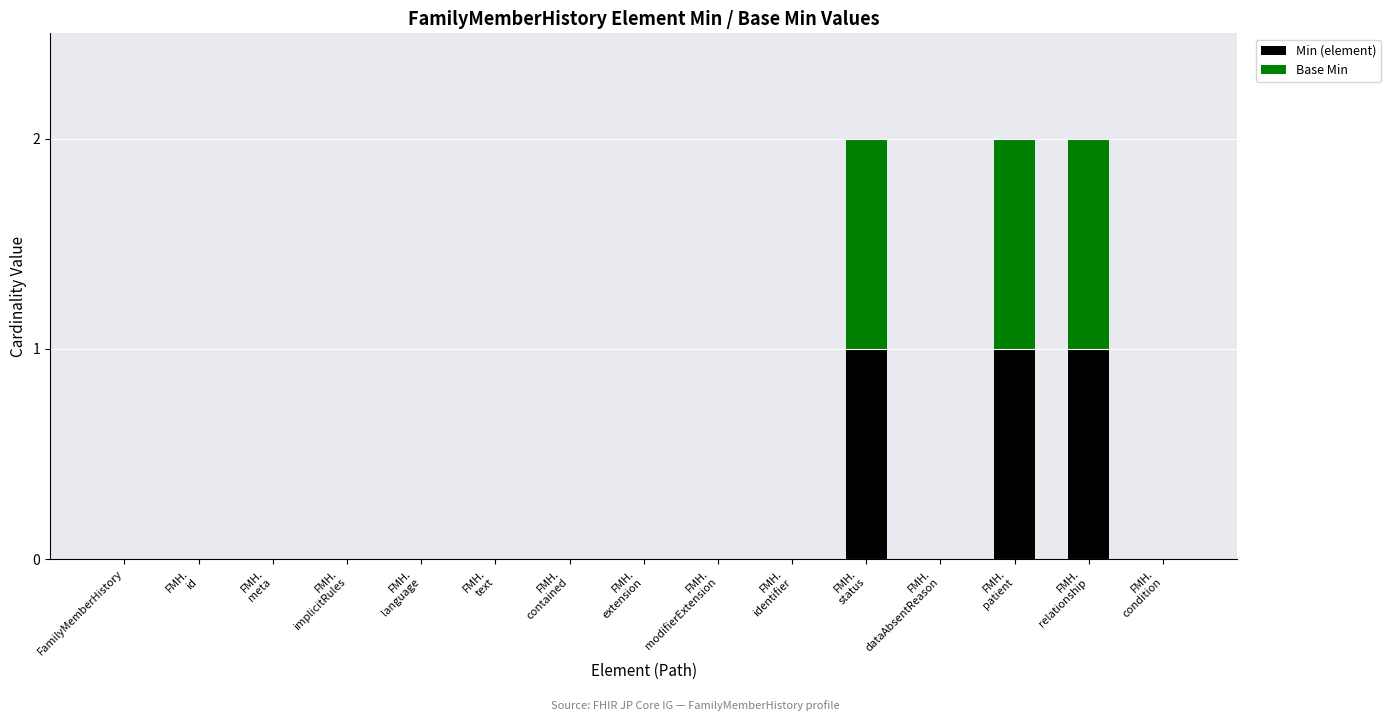

Is it true that Min (element) equals 0 at FamilyMemberHistory?

True